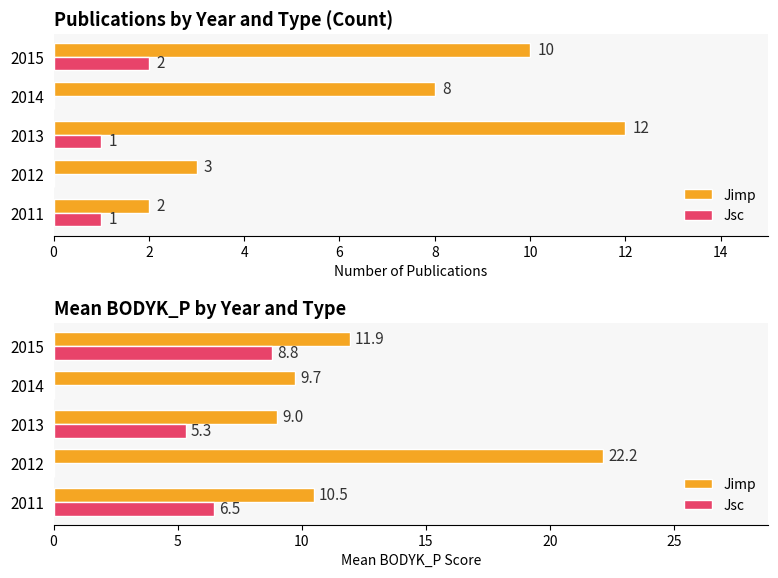

True or false: Jsc has a value of -4.3 at 2014.

False